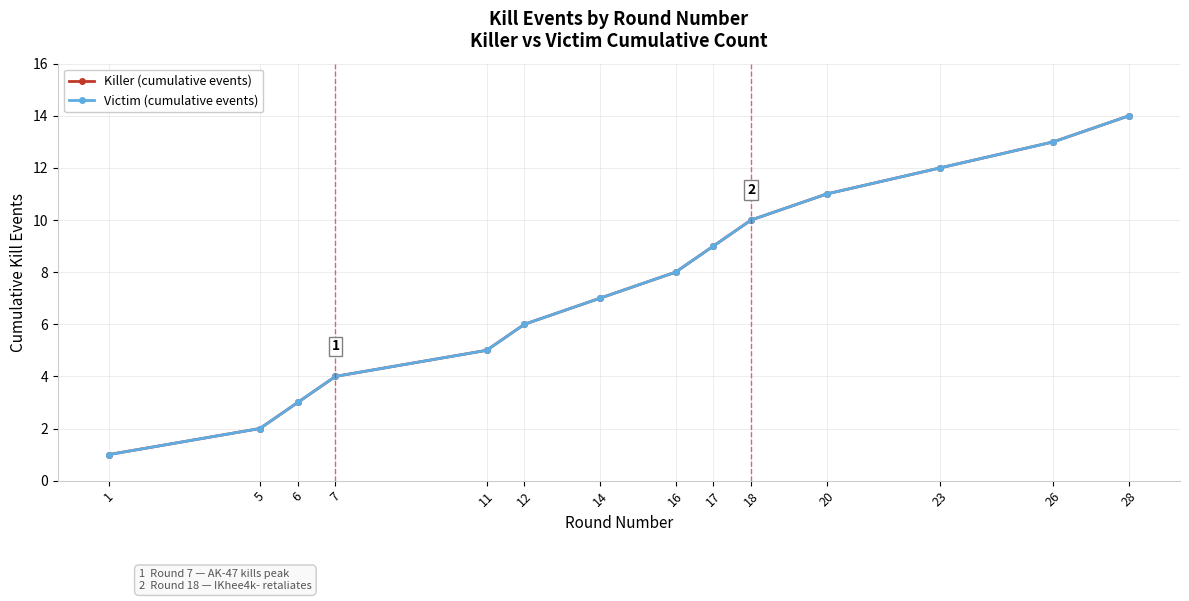

Rank the categories by Killer (cumulative events) value from highest to lowest.

28, 26, 23, 20, 18, 17, 16, 14, 12, 11, 7, 6, 5, 1